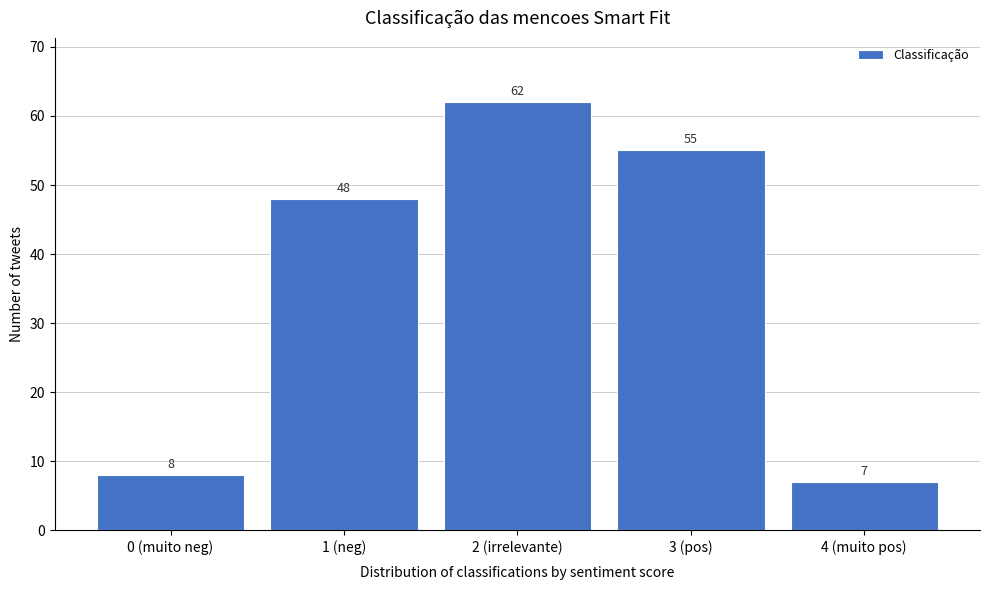

Reading right to left, extract all data points from this chart.

7	55	62	48	8